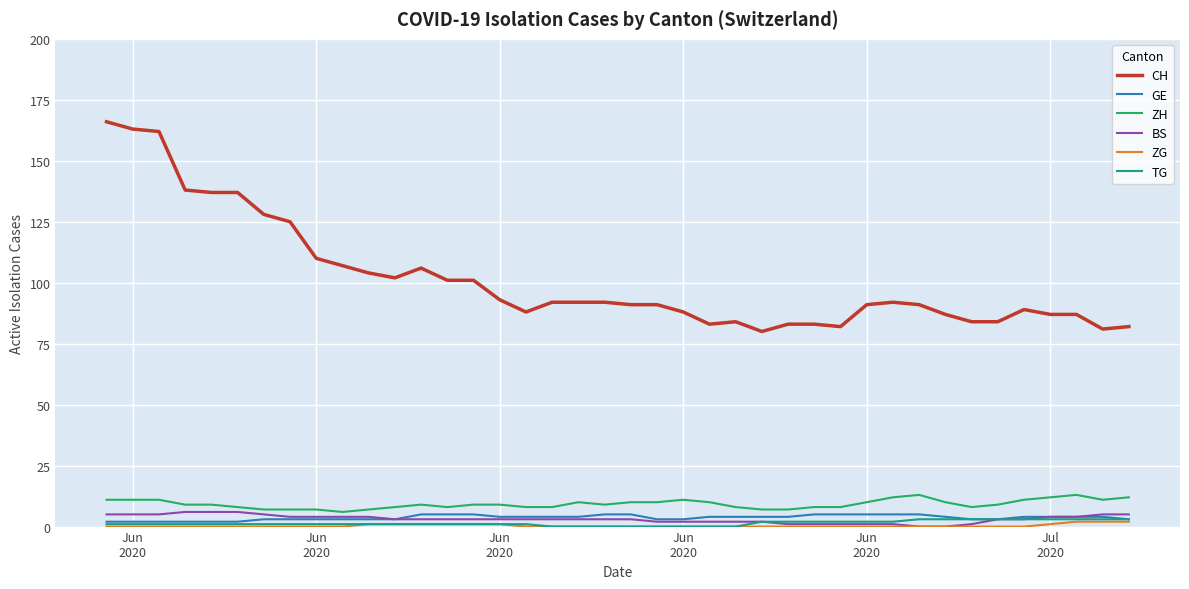

Which series has the largest range (max minus min)?

CH